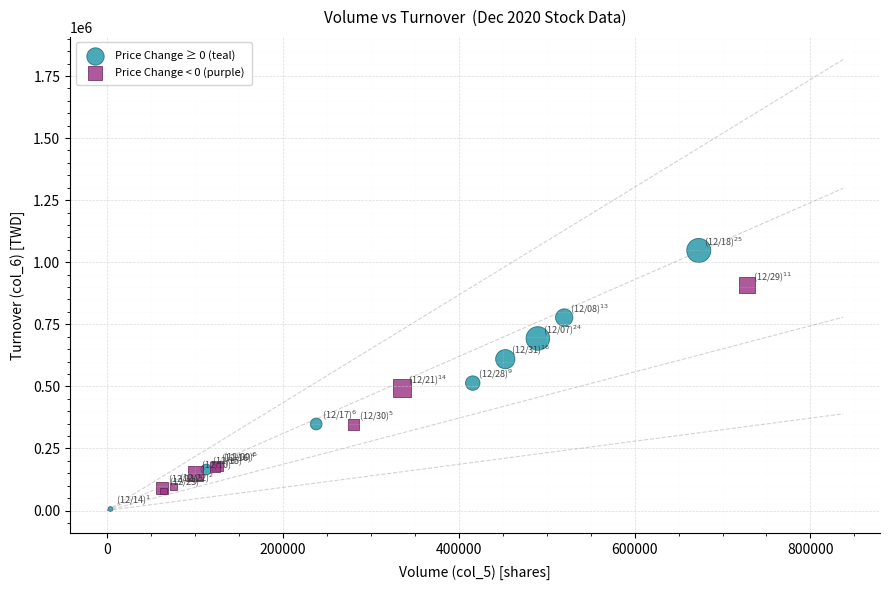

Which series has the widest spread of Y values?

Price Change ≥ 0 (teal)